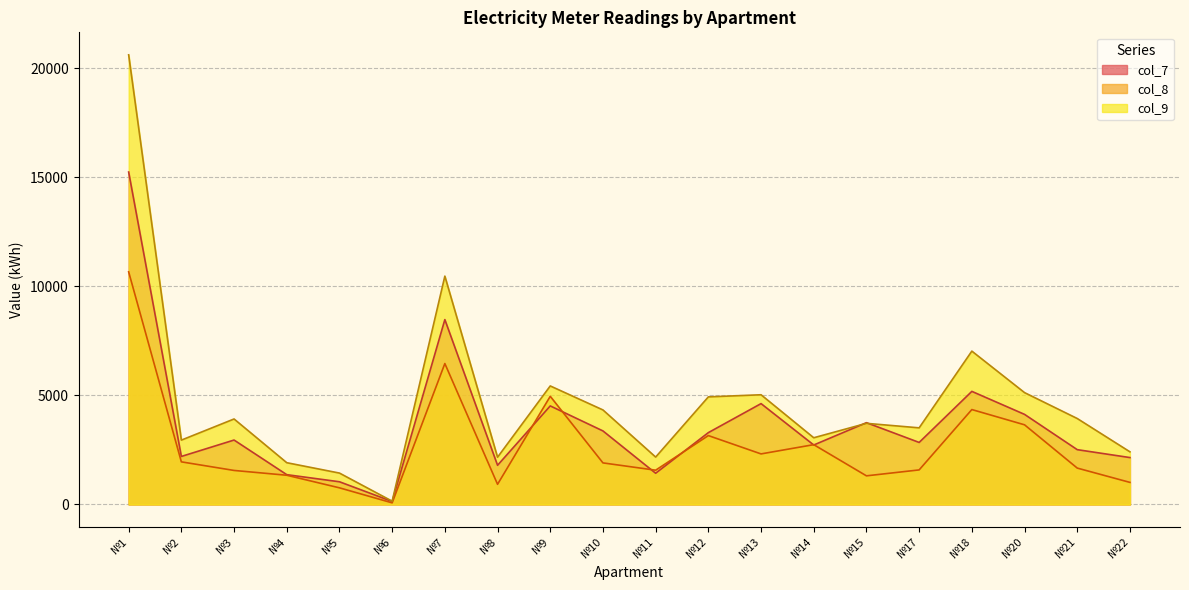

Reading left to right, extract all data points from this chart.

col_7: 15248.1	2202.7	2954.7	1366.8	1041.0	136.7	8479.7	1797.0	4520.0	3372.6	1431.8	3294.9	4626.0	2727.5	3751.4	2844.7	5187.2	4131.9	2513.8	2150.9
col_8: 10669.2	1954.2	1560.3	1340.1	762.8	73.9	6463.3	924.7	4961.1	1906.6	1571.3	3159.3	2318.7	2743.2	1313.0	1584.8	4353.0	3653.5	1668.5	1012.3
col_9: 20624.5	2951.4	3921.1	1915.6	1439.6	150.6	10474.0	2167.7	5436.3	4335.6	2173.7	4934.6	5032.2	3059.6	3721.2	3514.3	7033.8	5129.9	3942.2	2414.4